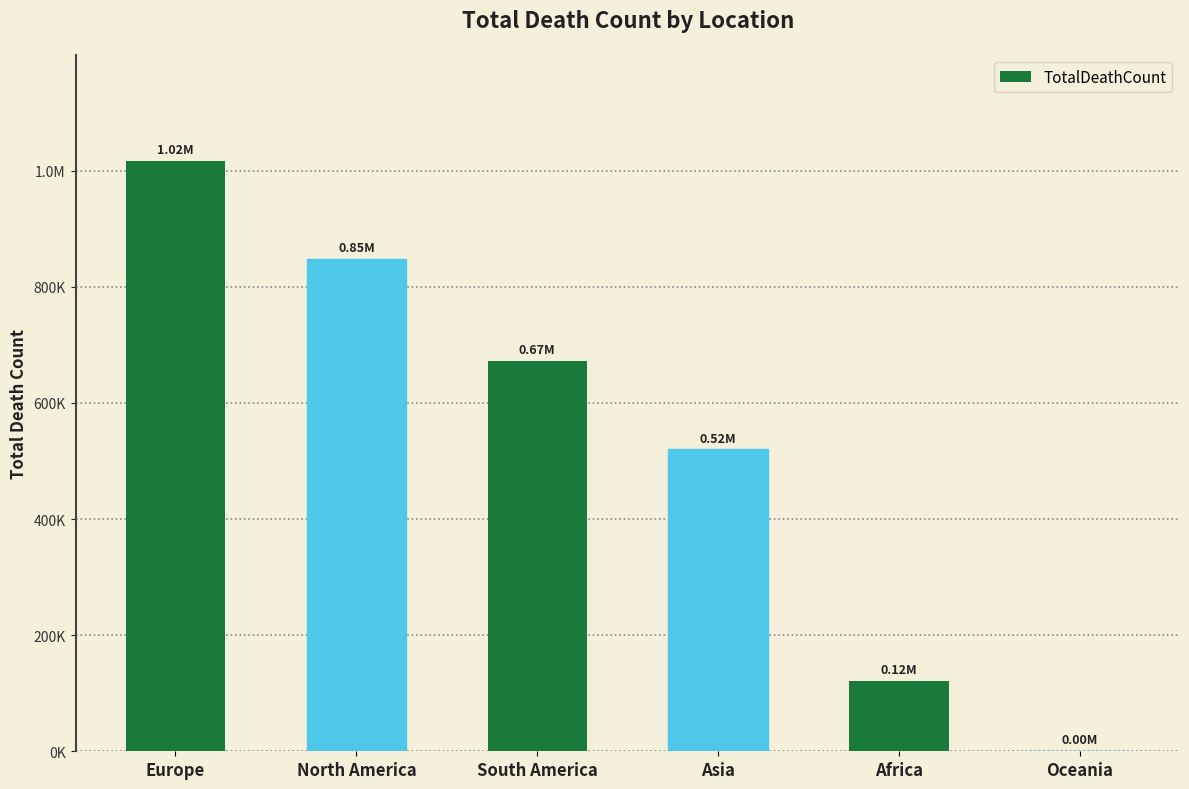

Rank the categories by value from lowest to highest.

Oceania, Africa, Asia, South America, North America, Europe